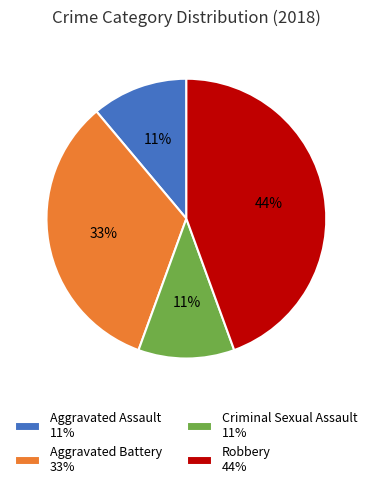

Is there a majority slice in this chart?

No